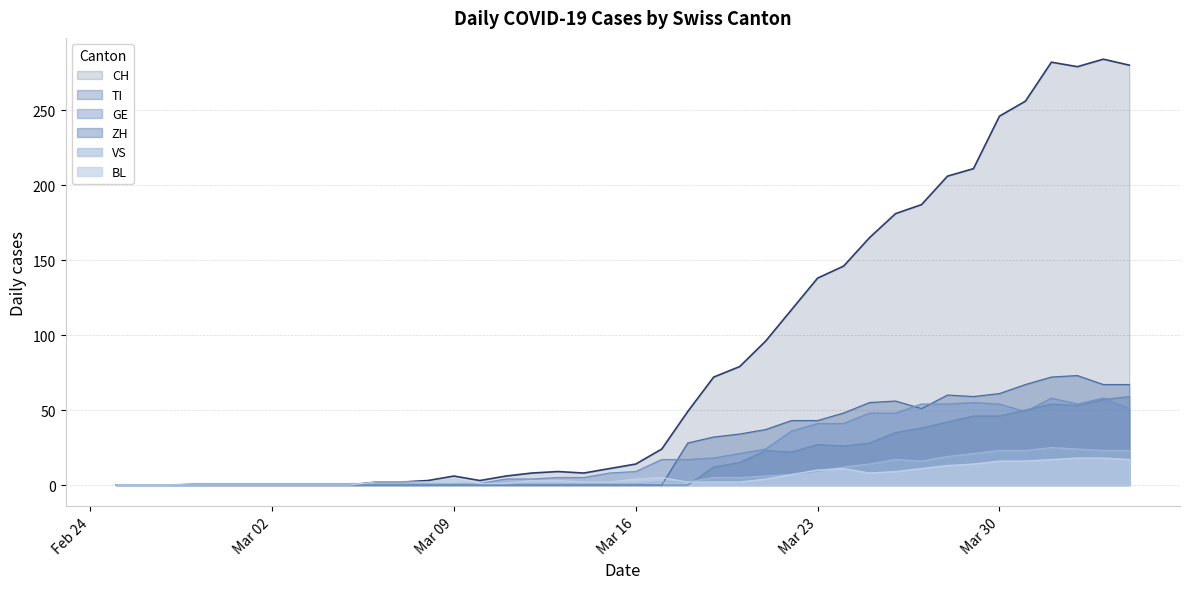

What is the highest value of the ZH series?

59